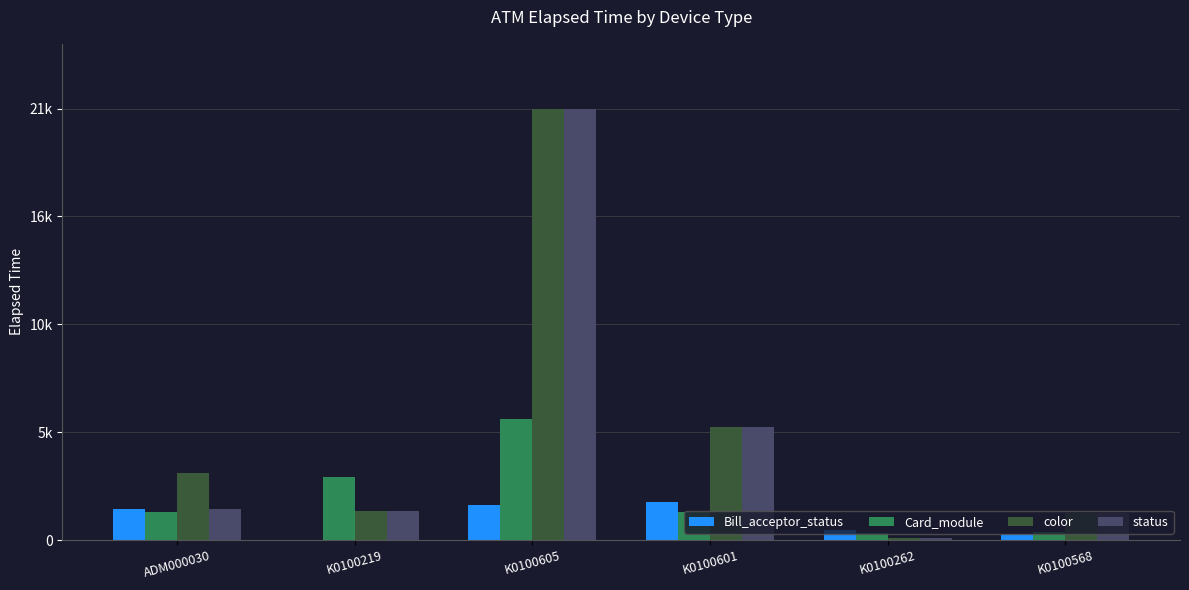

List the series in order of their peak value, highest first.

color, status, Card_module, Bill_acceptor_status